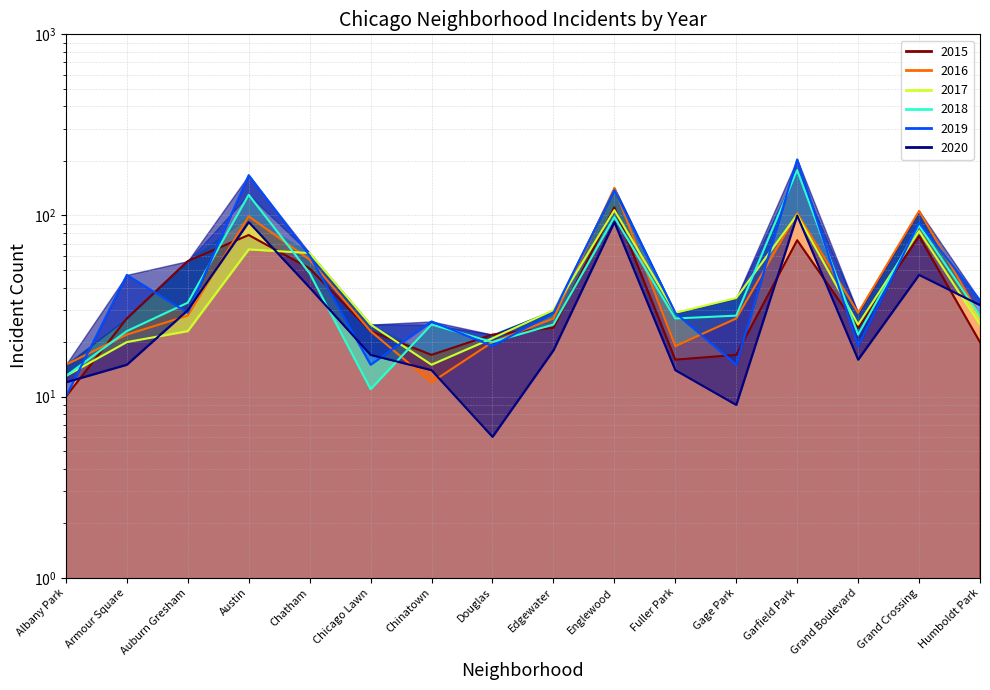

At Austin, list the series in order from smallest to largest.

2017, 2015, 2020, 2016, 2018, 2019